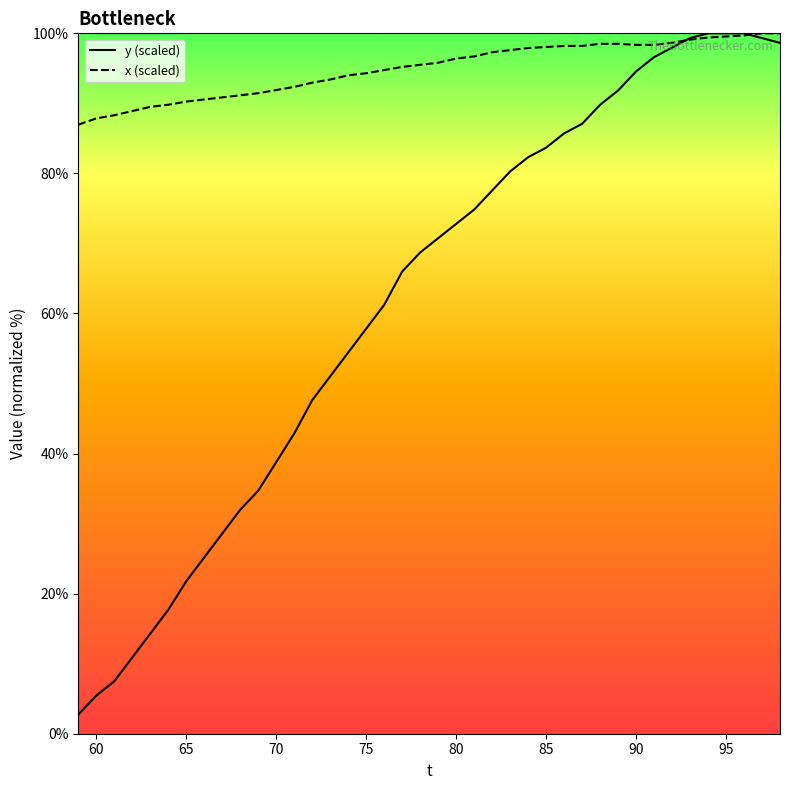

Which series ends up on top after the final intersection of y (scaled) and x (scaled)?

x (scaled)